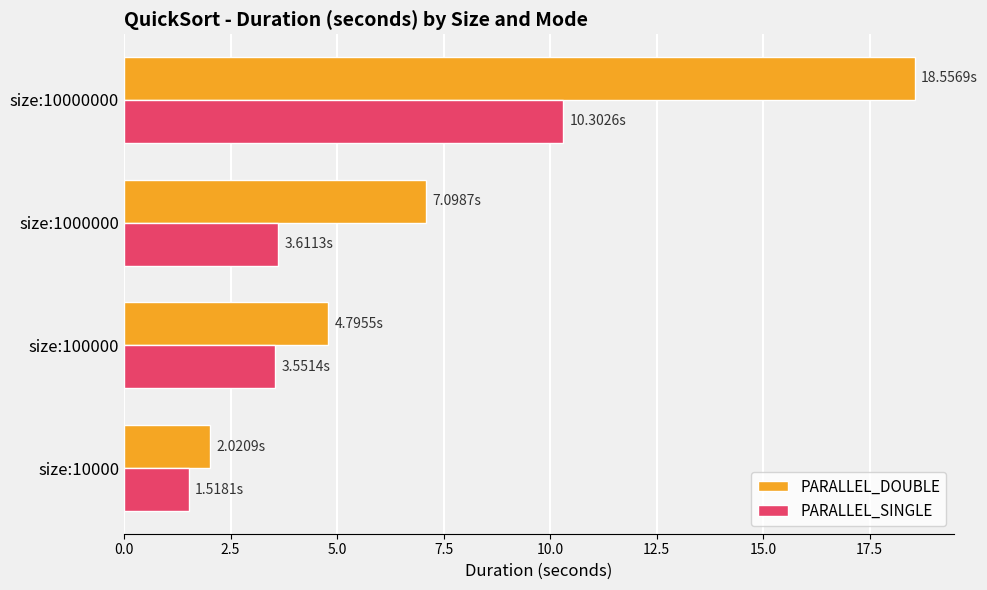

What is the difference between the PARALLEL_SINGLE values at size:100000 and size:10000?

2.0